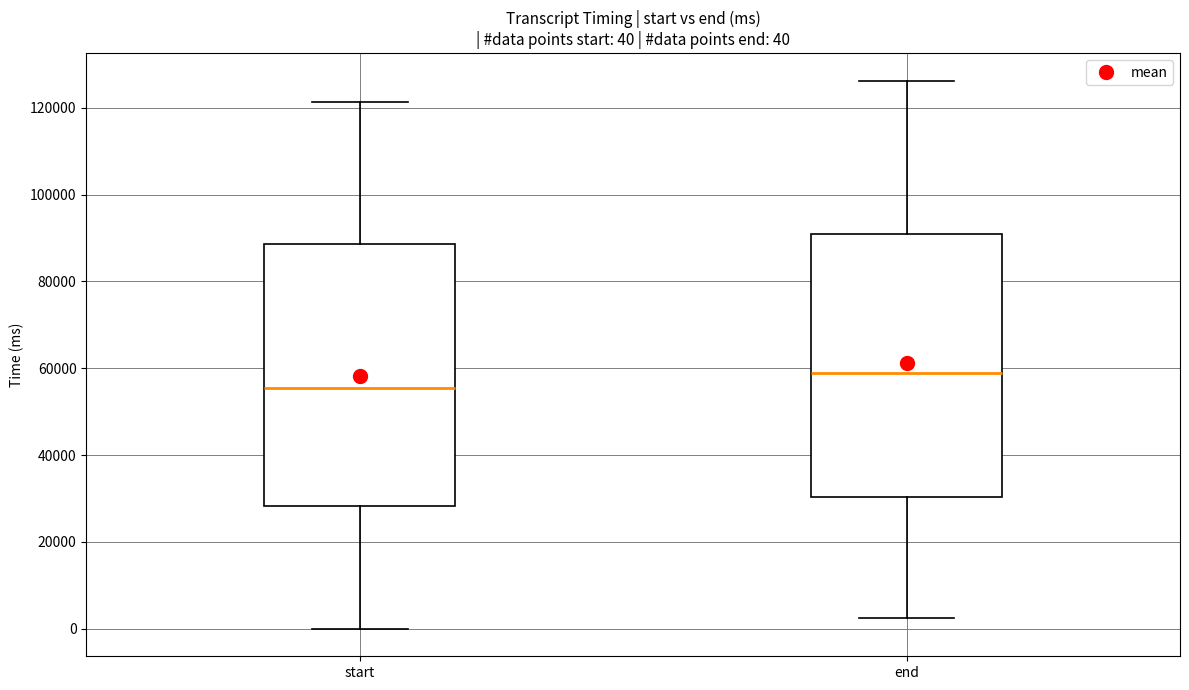

Which box's median line is the lowest?

start